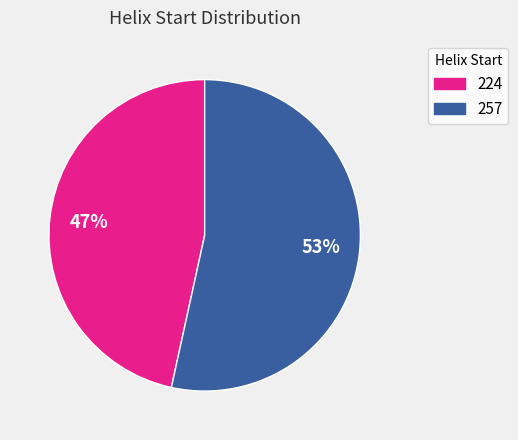

Rank the categories by value from highest to lowest.

257, 224